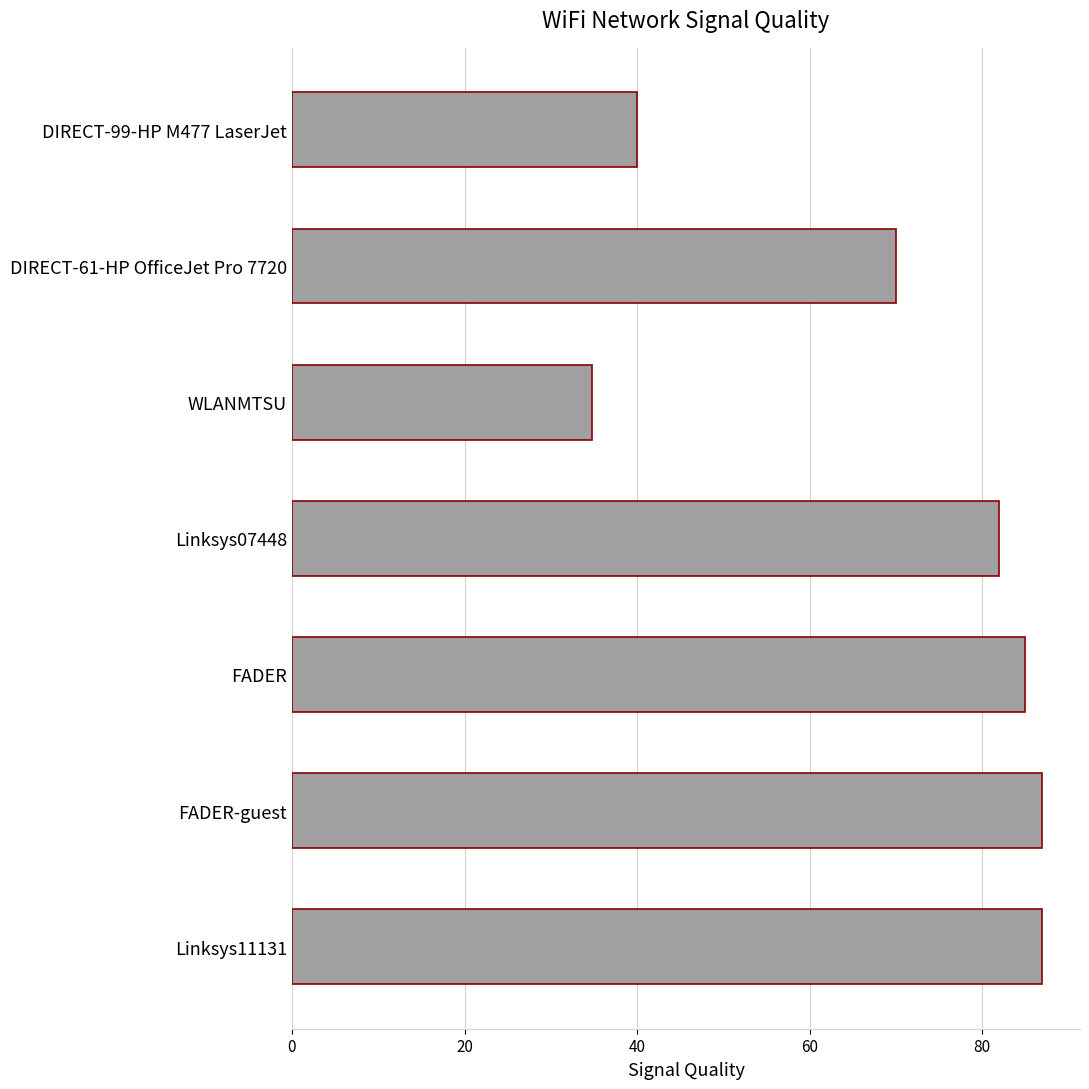

Is it true that the value at WLANMTSU is 34.8?

True